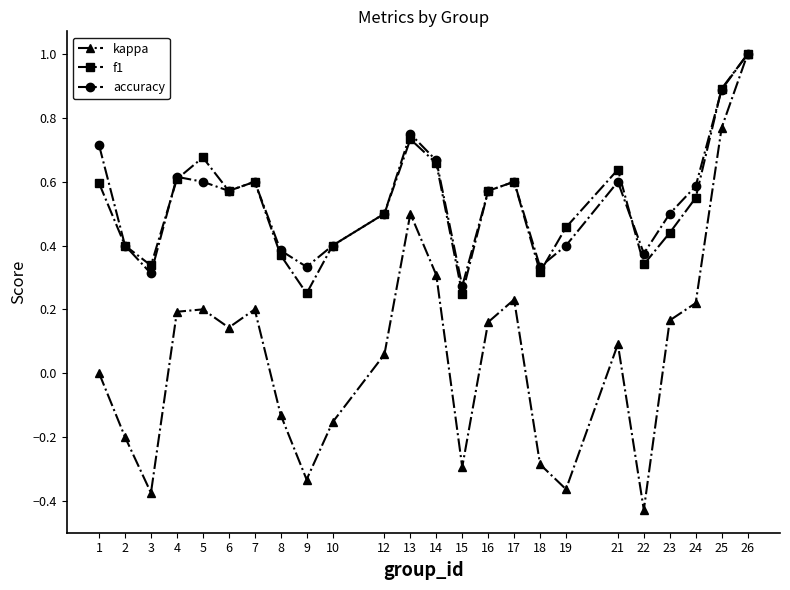

Does the chart have visible grid lines?

No